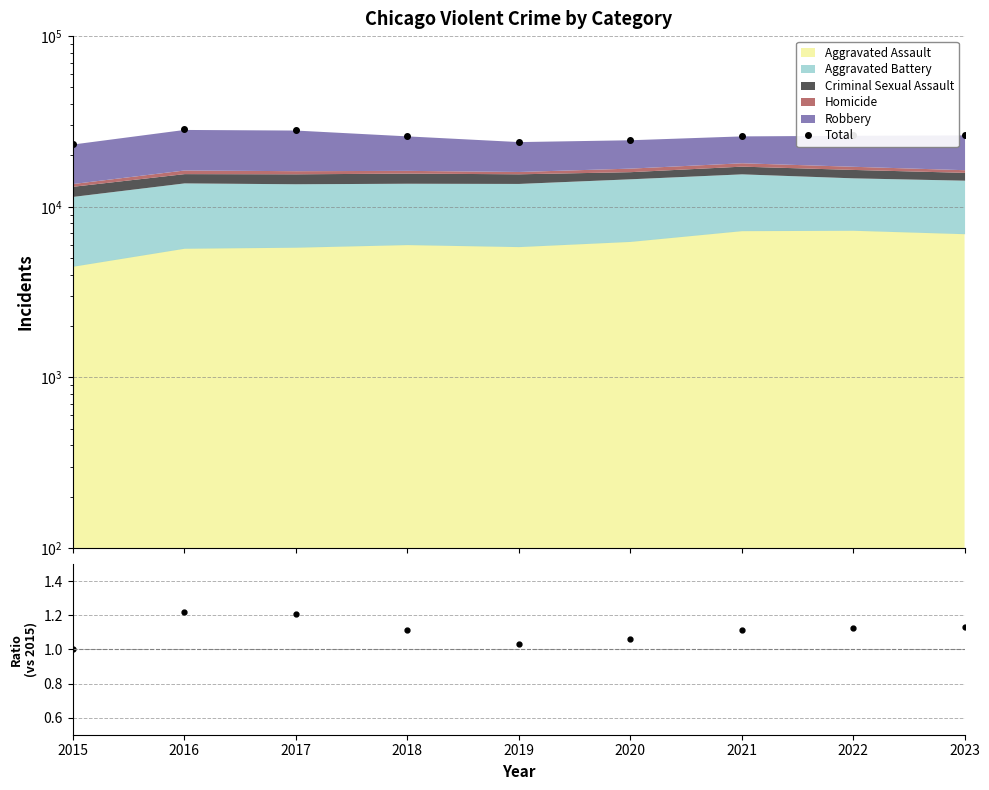

True or false: Total has a value of 26022.0 at 2018.

True